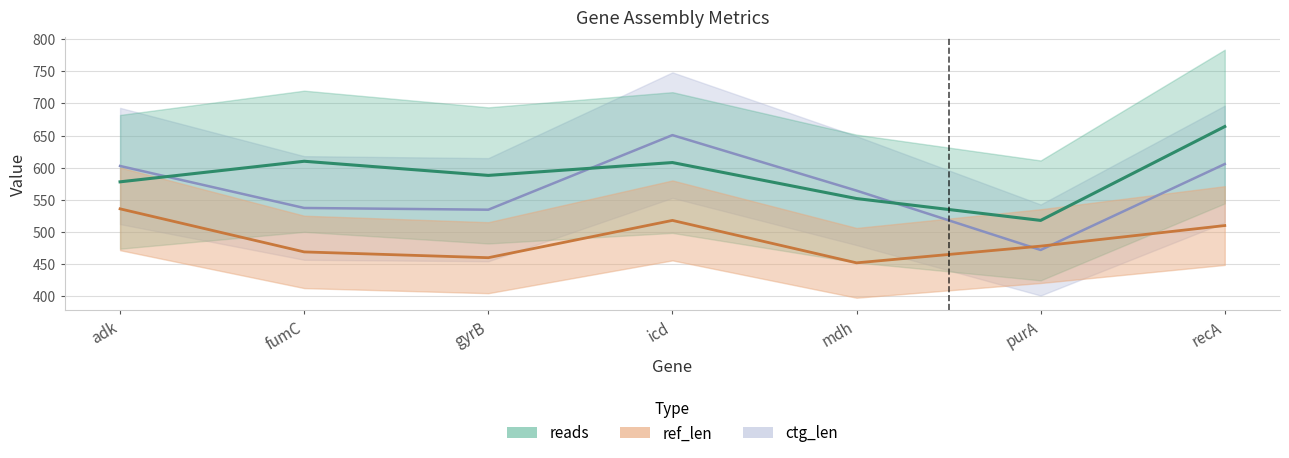

The reads series shows 1002.7 at adk. True or false?

False